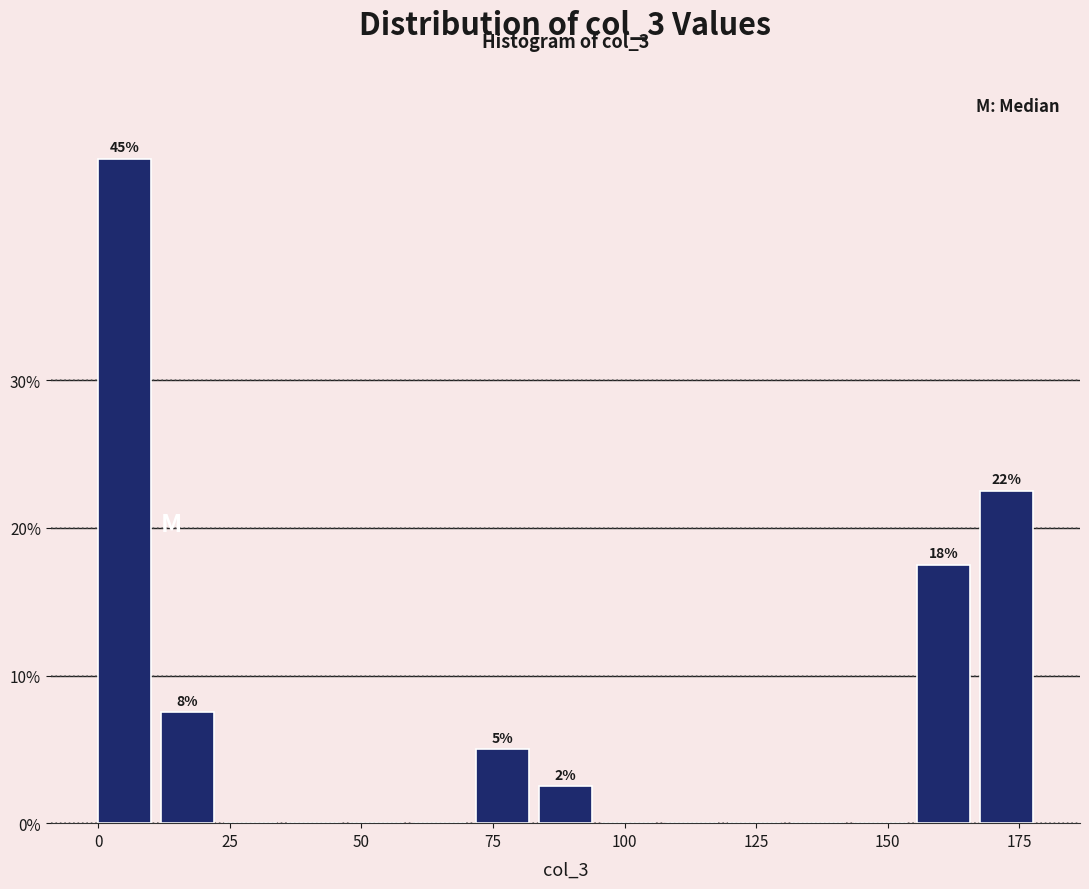

Around what value on the x-axis is the tallest bar? Give the approximate position of its centre, as read against the axis.

5